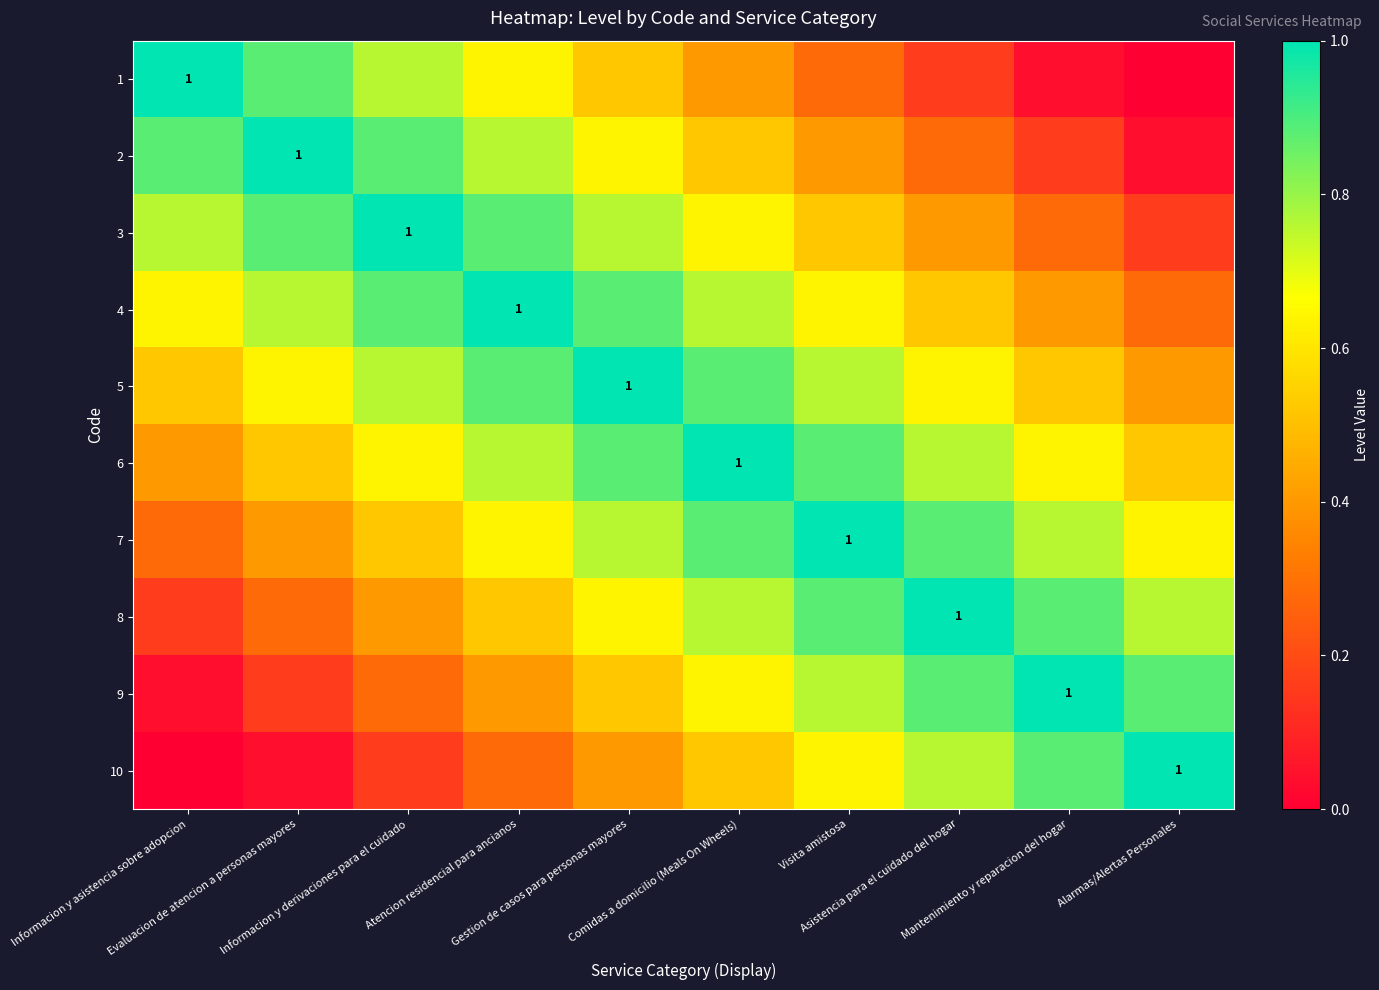

At which category is the sum across all series the highest?

Gestion de casos para personas mayores